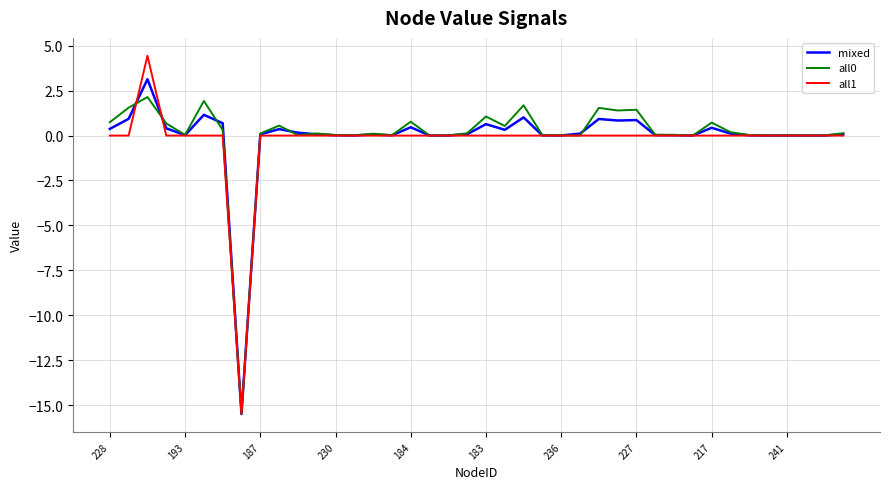

What is the highest value of the all1 series?

4.4